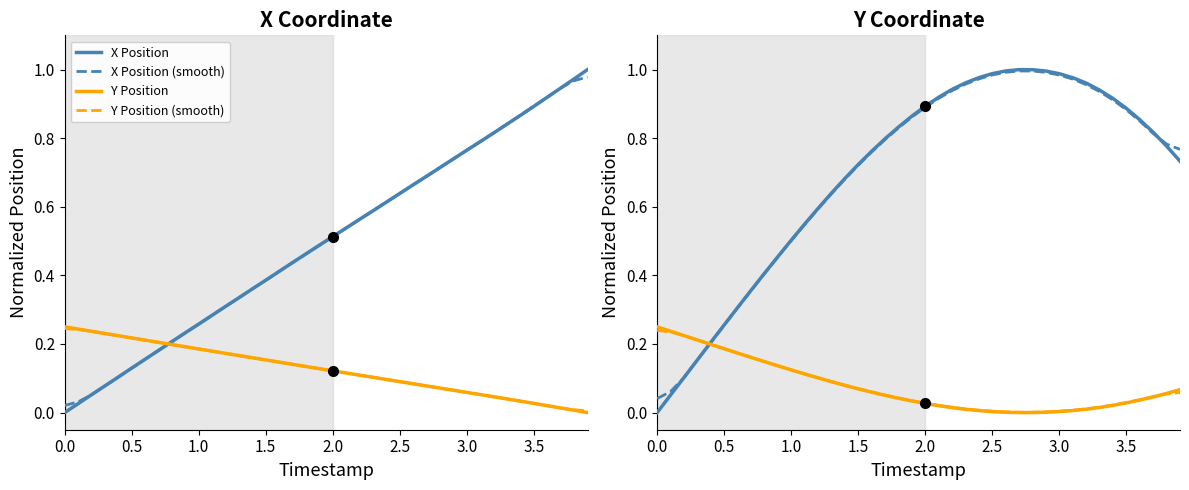

How many interior local peaks does the AGENT X (solid) series have?

1